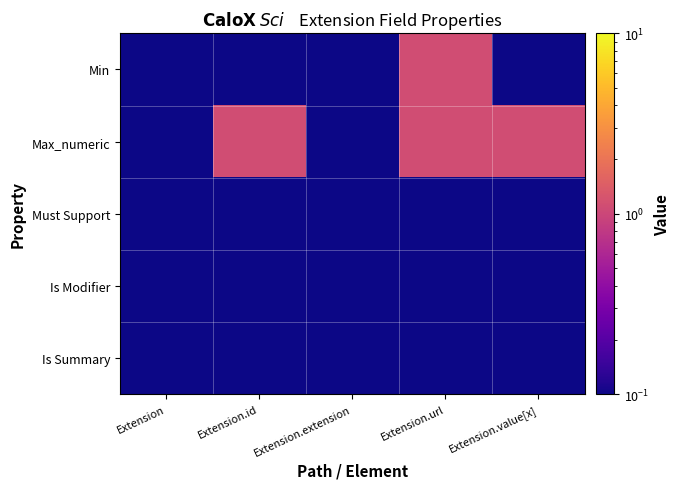

Reading left to right, extract all data points from this chart.

Min: Extension=0.1	Extension.id=0.1	Extension.extension=0.1	Extension.url=1.1	Extension.value[x]=0.1
Max_numeric: Extension=0.1	Extension.id=1.1	Extension.extension=0.1	Extension.url=1.1	Extension.value[x]=1.1
Must Support: Extension=0.1	Extension.id=0.1	Extension.extension=0.1	Extension.url=0.1	Extension.value[x]=0.1
Is Modifier: Extension=0.1	Extension.id=0.1	Extension.extension=0.1	Extension.url=0.1	Extension.value[x]=0.1
Is Summary: Extension=0.1	Extension.id=0.1	Extension.extension=0.1	Extension.url=0.1	Extension.value[x]=0.1